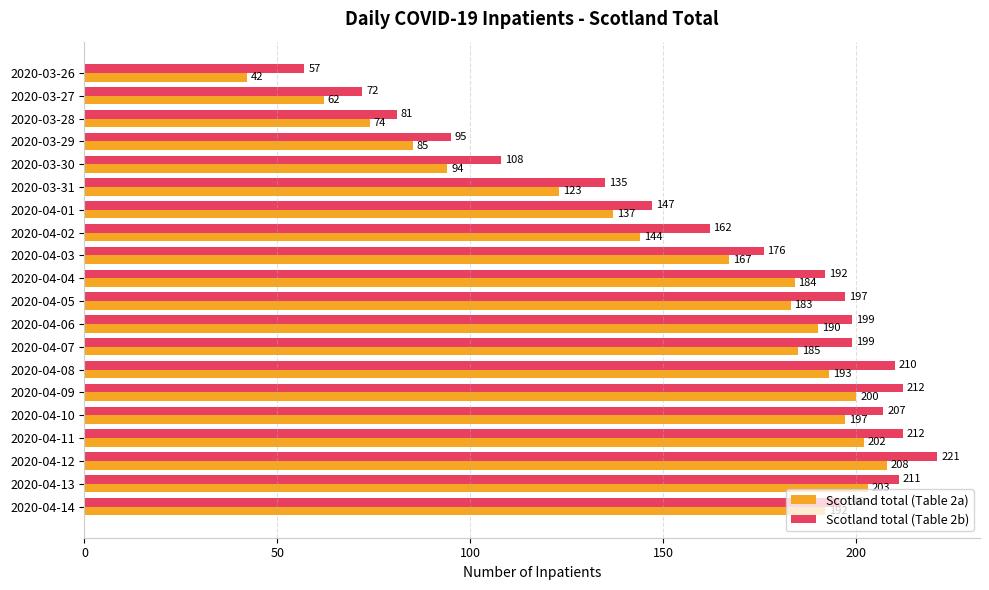

Rank the series at 2020-04-13 from highest to lowest value.

Scotland total (Table 2b), Scotland total (Table 2a)